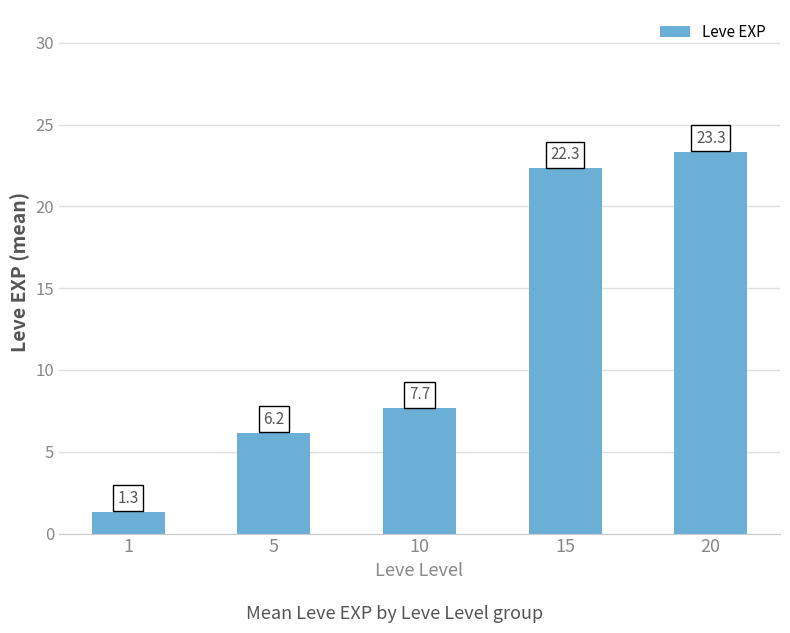

At which label does the data first exceed 7?

10